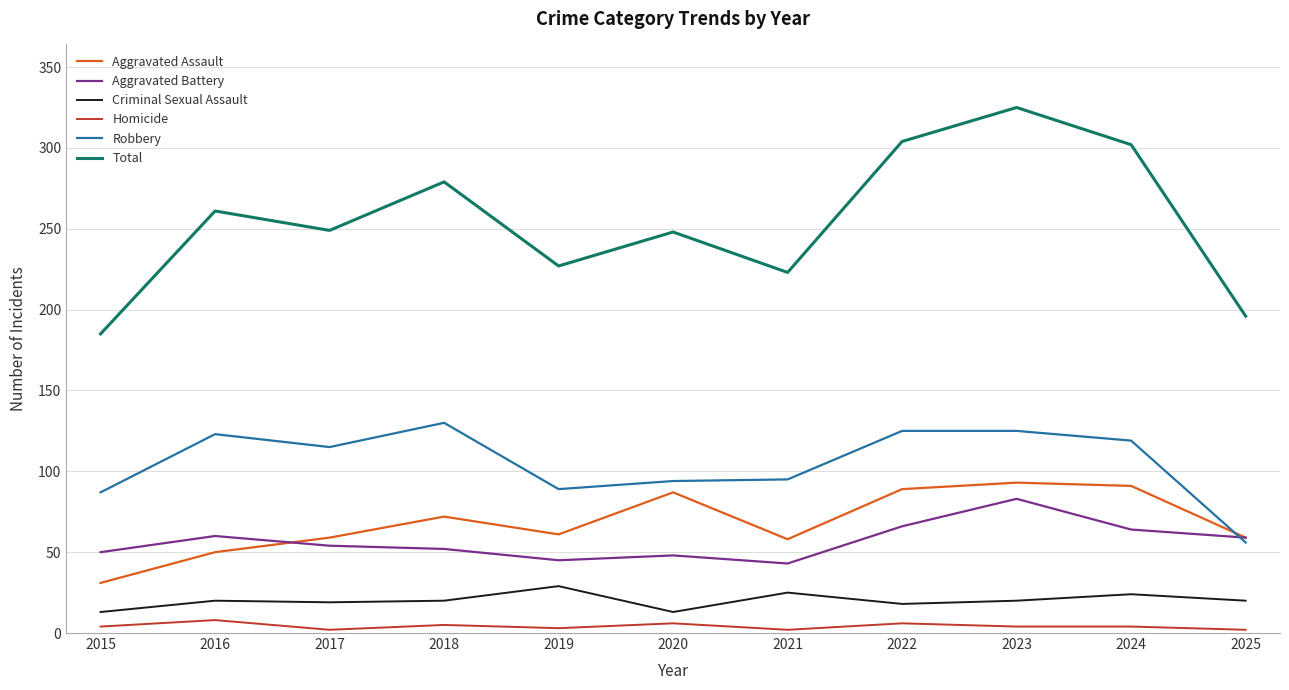

The Homicide series shows 4 at 2023. True or false?

True